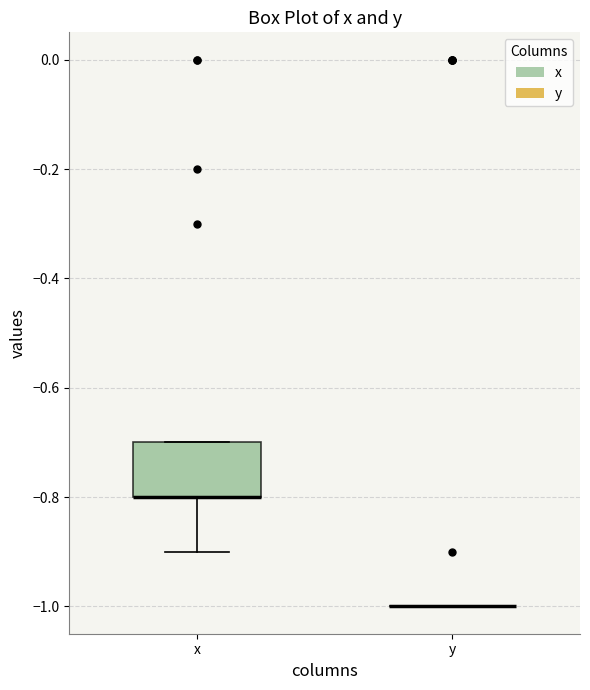

Which box is the tallest, from its lower edge to its upper edge?

x